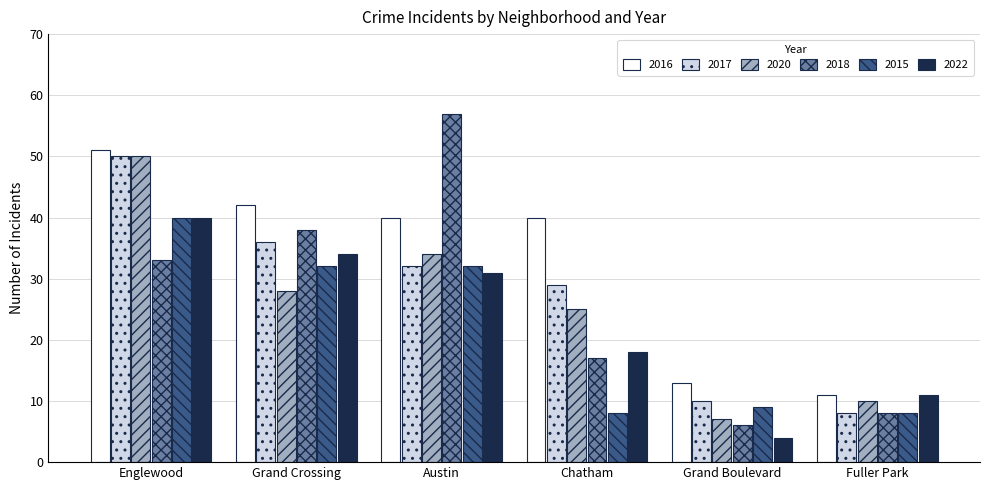

At which label does 2022 first exceed 31?

Englewood